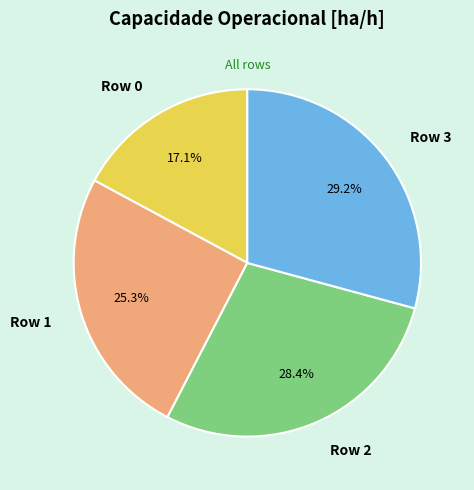

The Row 2 slice represents 43% of the pie. True or false?

False